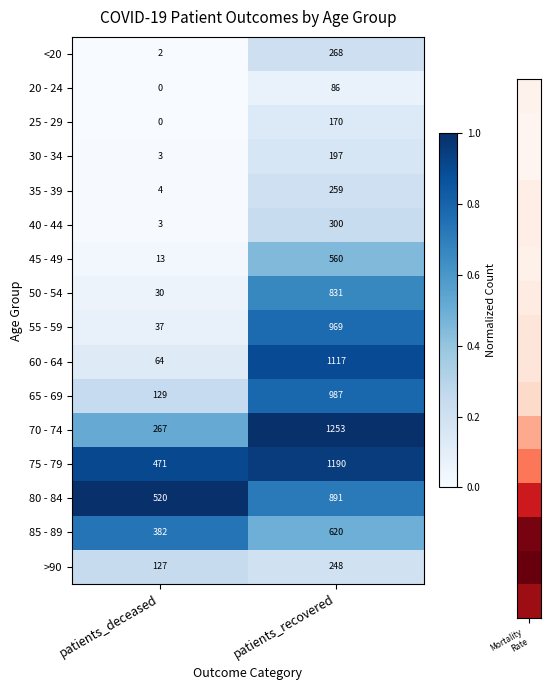

Is it true that 80 - 84 equals 262 at patients_recovered?

False